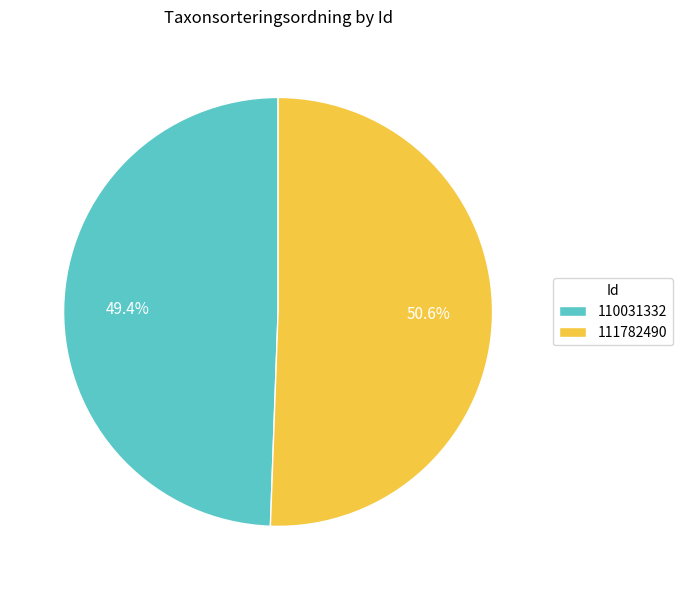

To the nearest percent, what is the difference between the 110031332 and 111782490 slice percentages?

1%